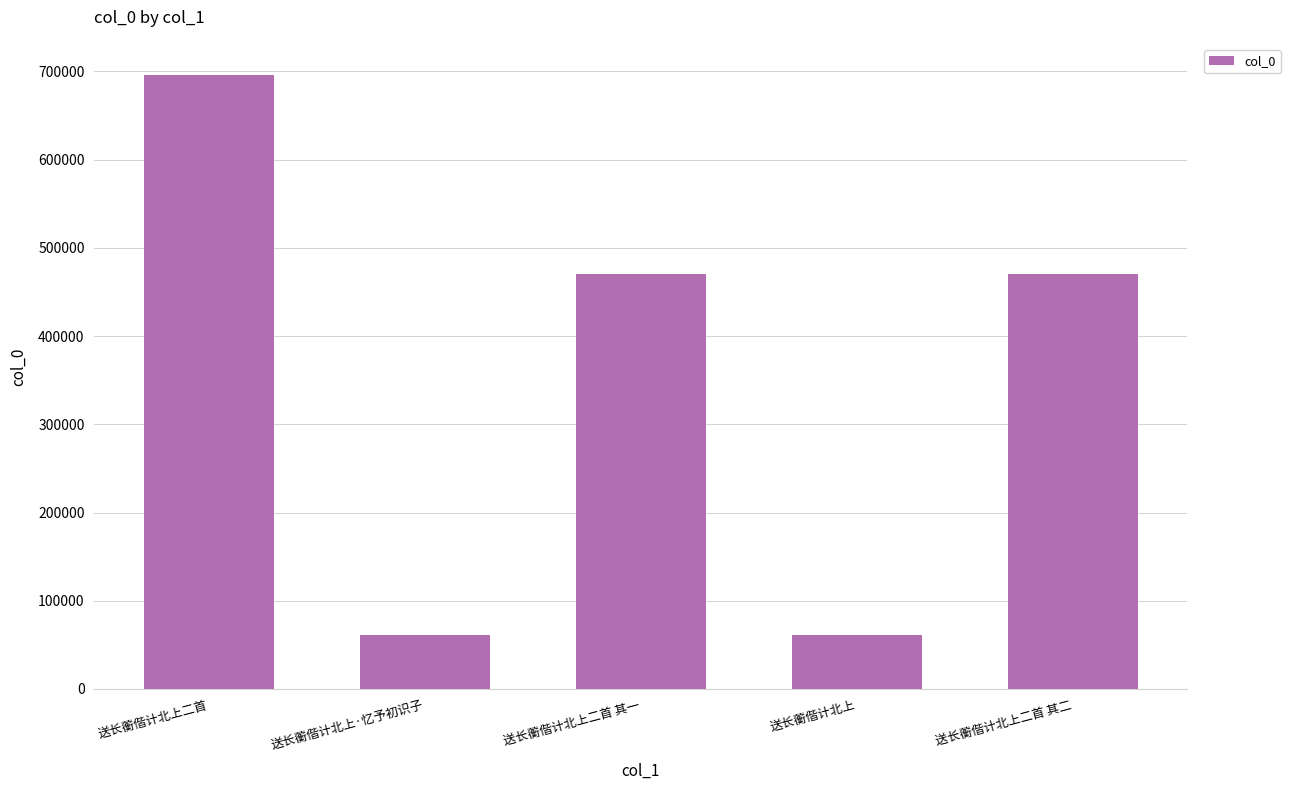

What is the maximum value shown in the chart?

696436